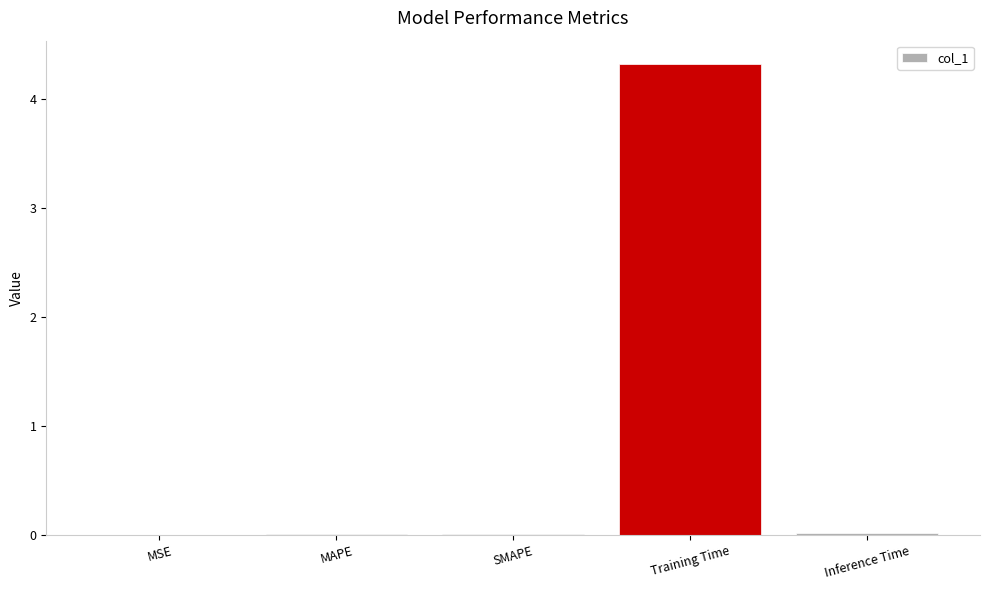

Does the chart contain stacked bars?

No